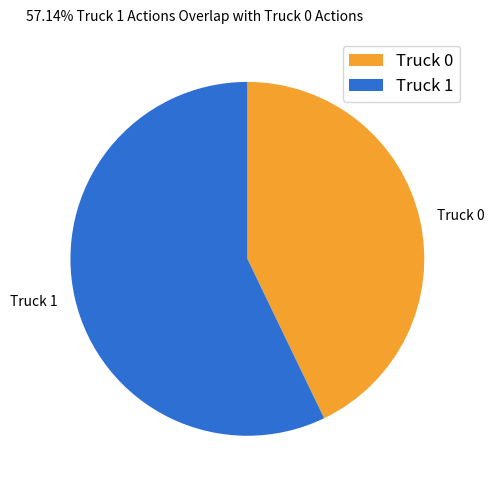

Does Truck 0 account for over 50% of the chart?

No